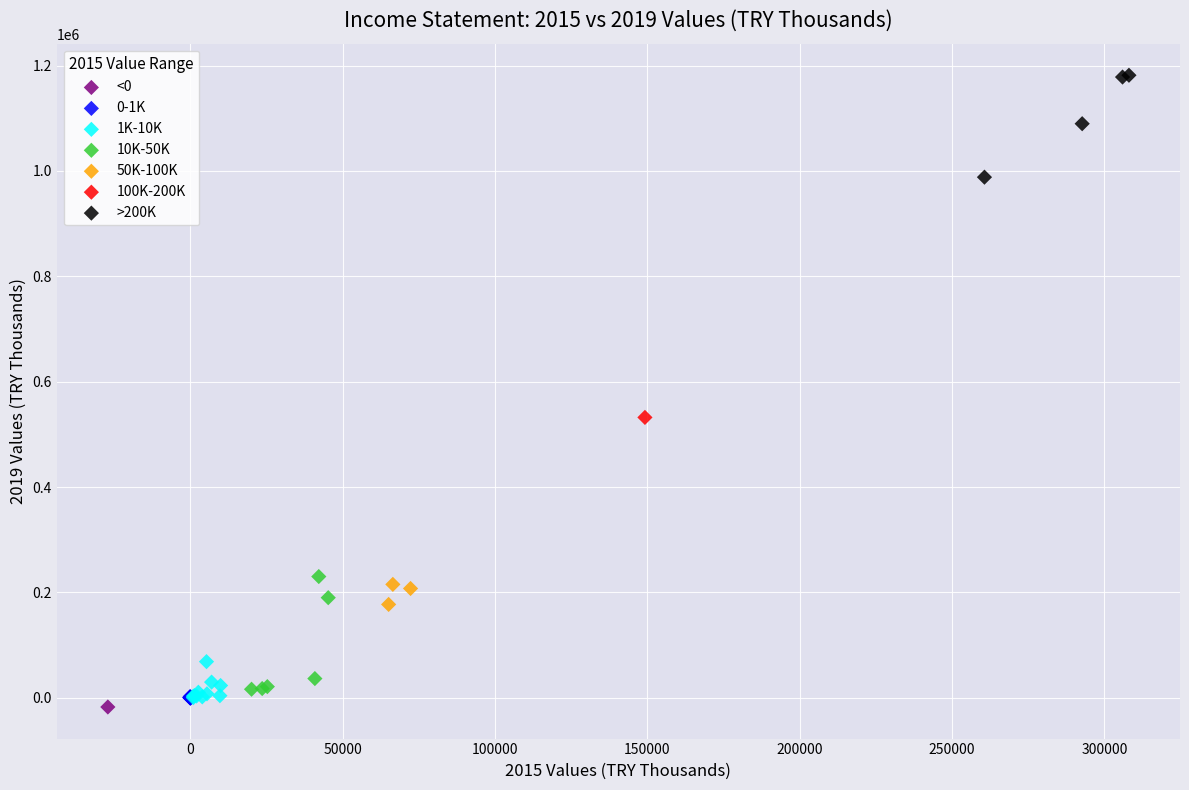

Which series contains the highest Y value?

>200K